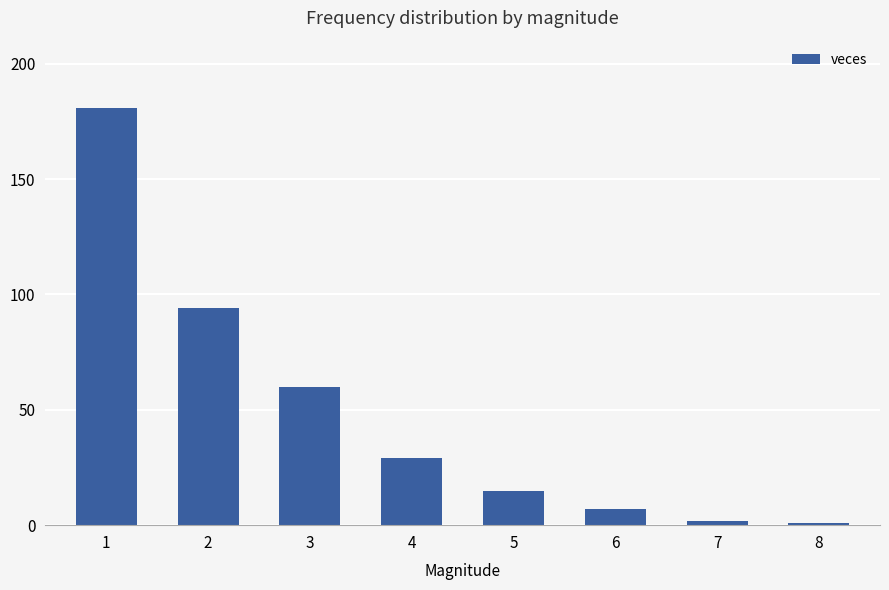

What is the sum of the values at 5 and 4?

44